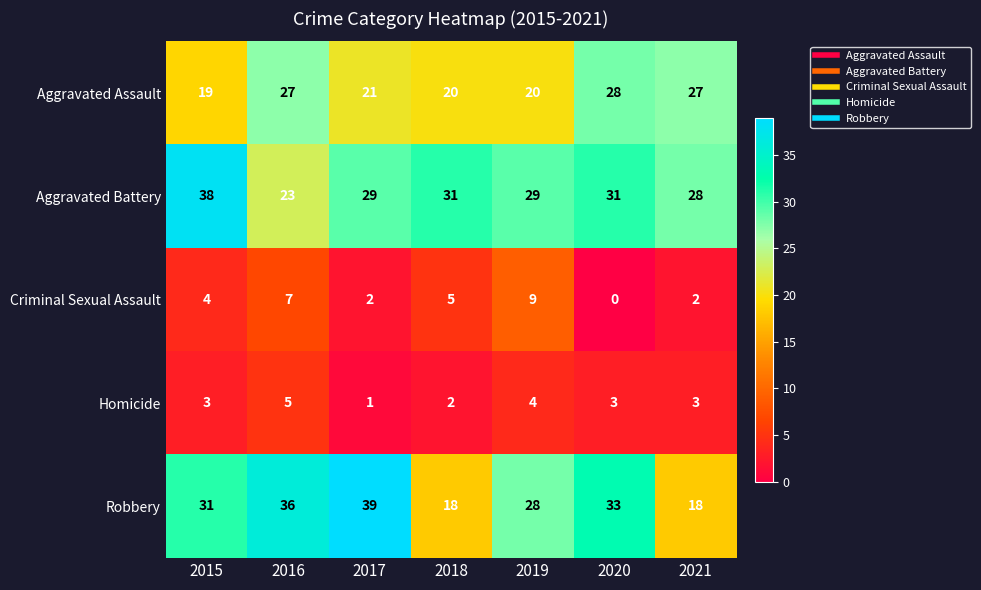

At which label does Aggravated Battery first exceed 29?

2015